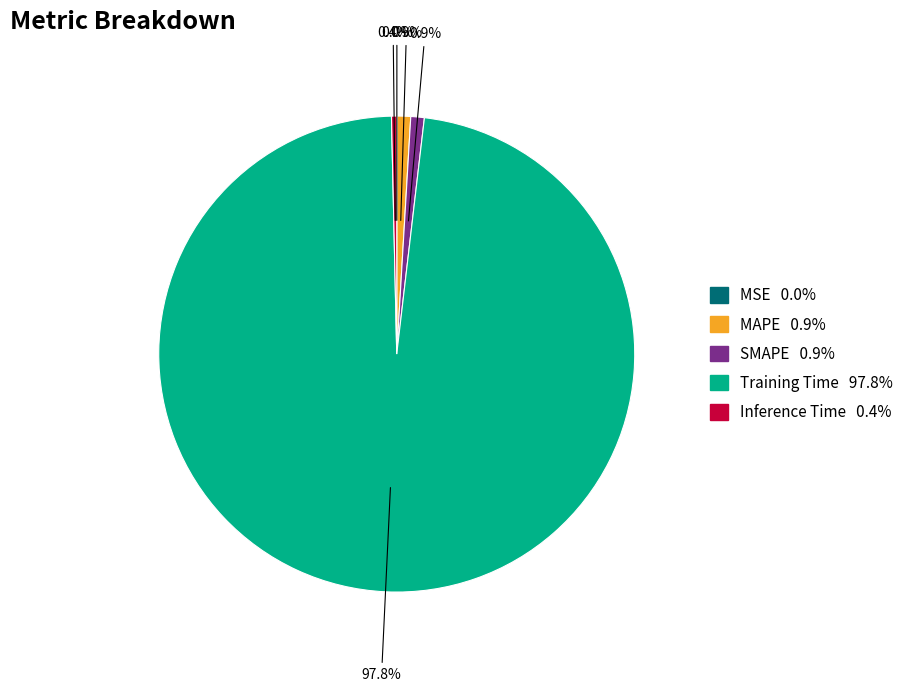

Which category has the biggest portion of the pie?

Training Time